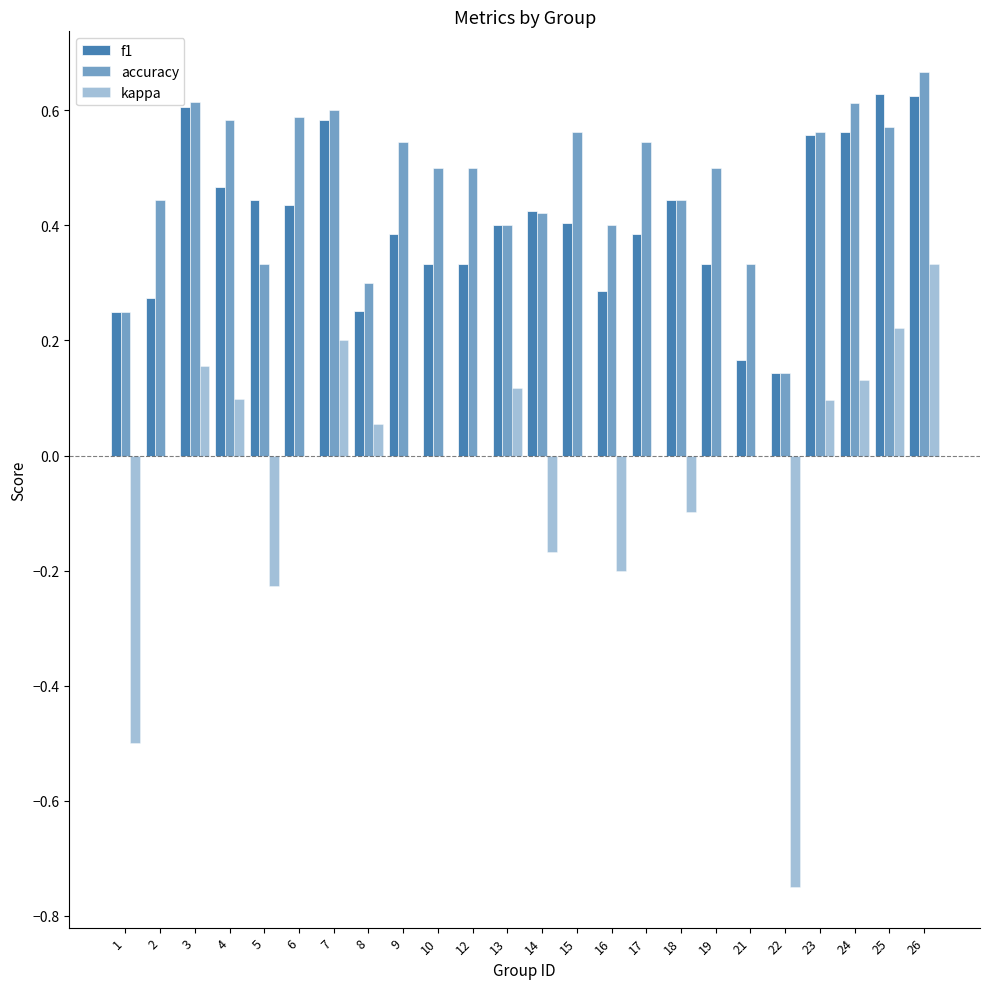

How many categories are shown in the chart?

24